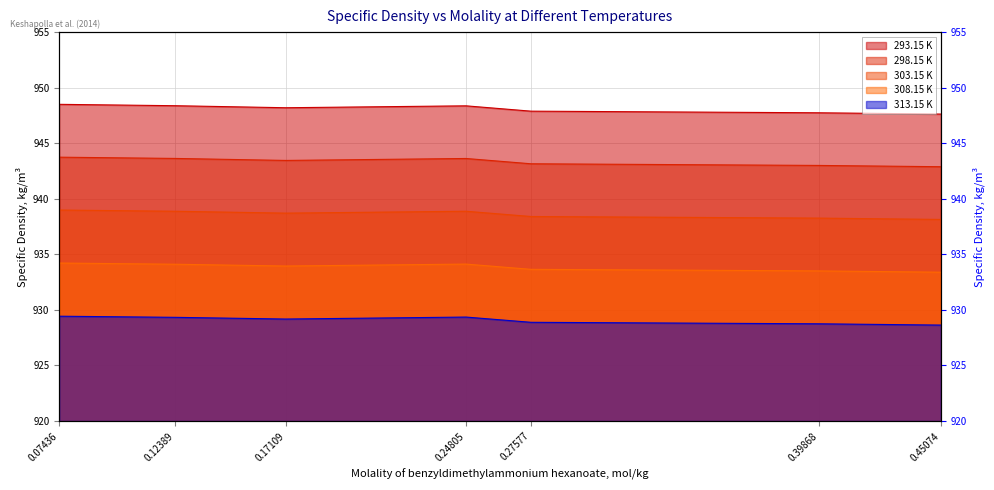

How many interior local peaks does the 293.15 K series have?

1